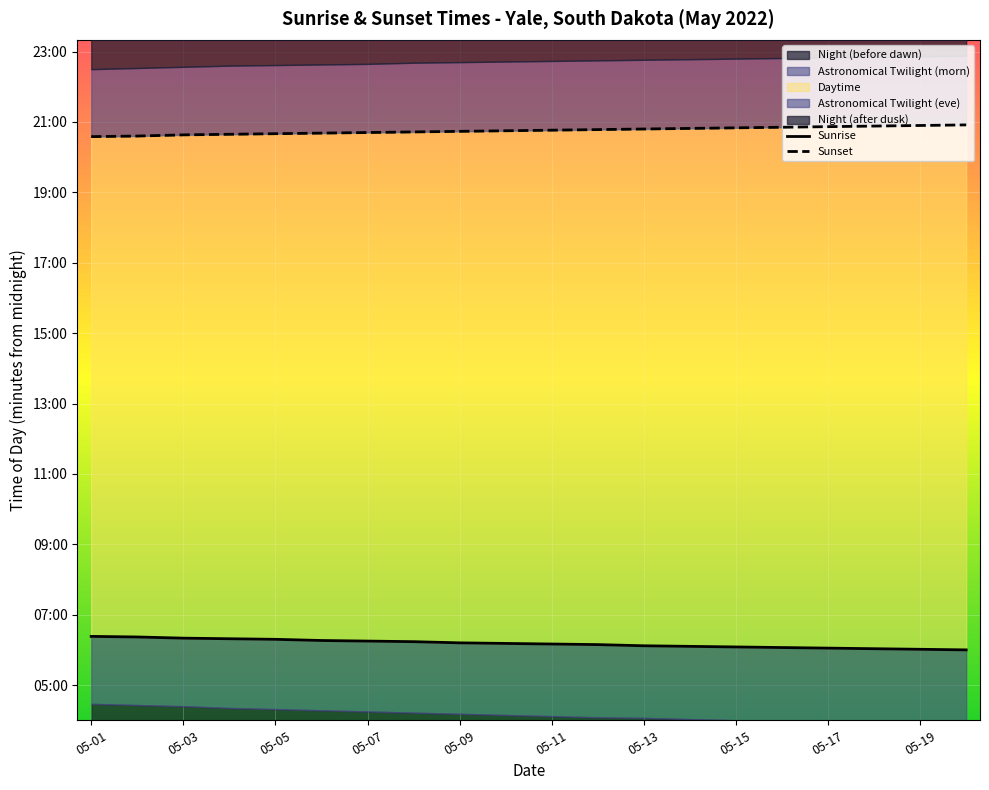

Rank the series by their average value, from lowest to highest.

Sunrise, Sunset